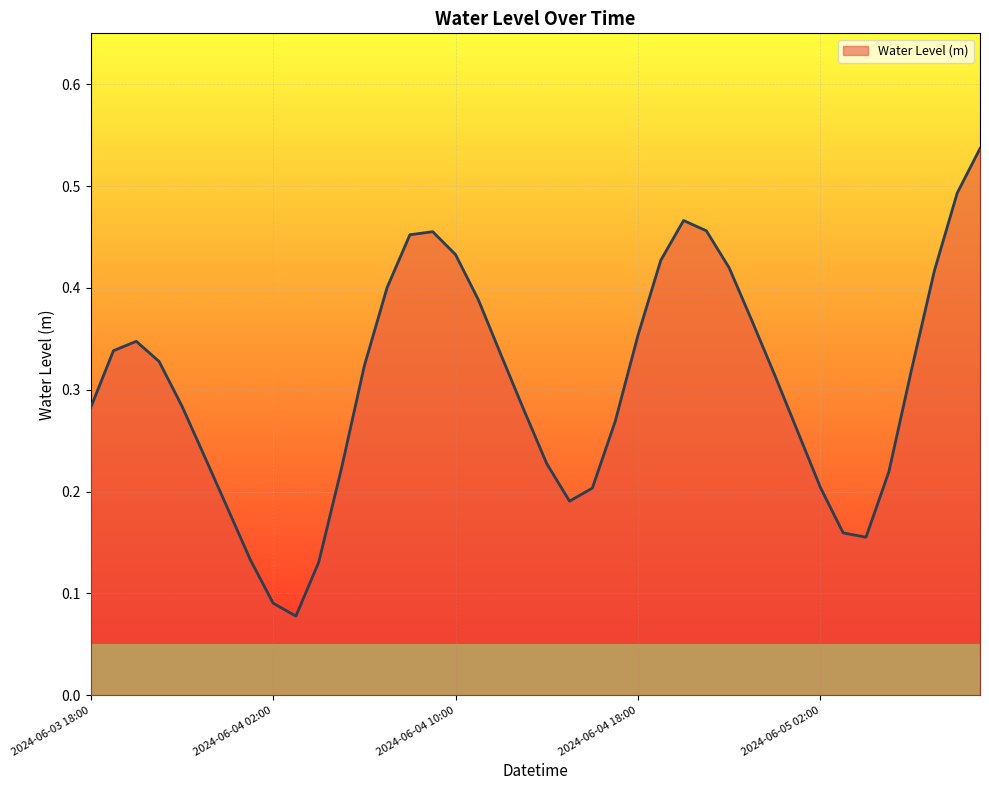

What is the greatest value displayed?

0.5